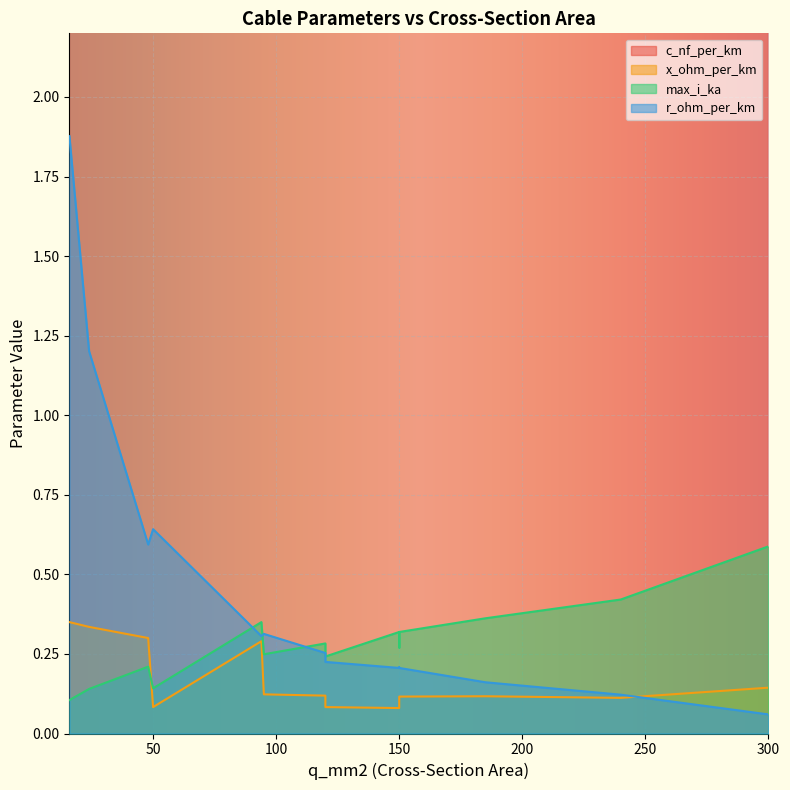

How many data points does each series have?

14